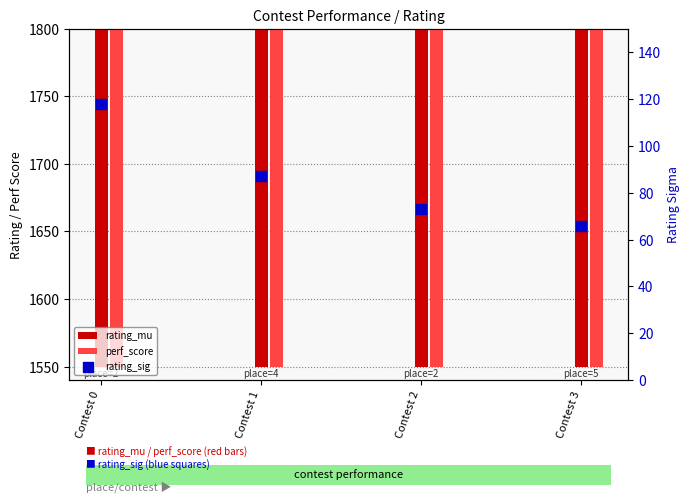

Is the value of perf_score at Contest 0 greater than the value of rating_mu at Contest 3?

Yes